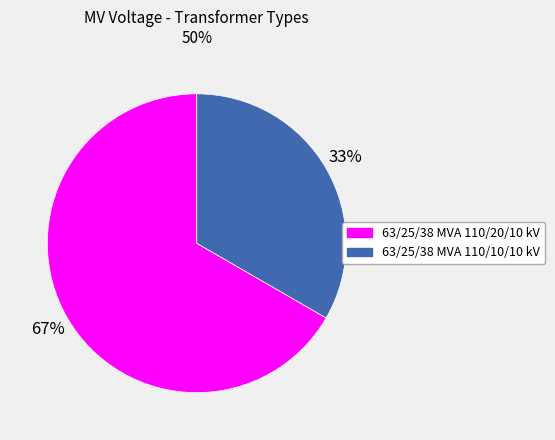

What percentage is the 63/25/38 MVA 110/20/10 kV slice, to the nearest percent?

67%